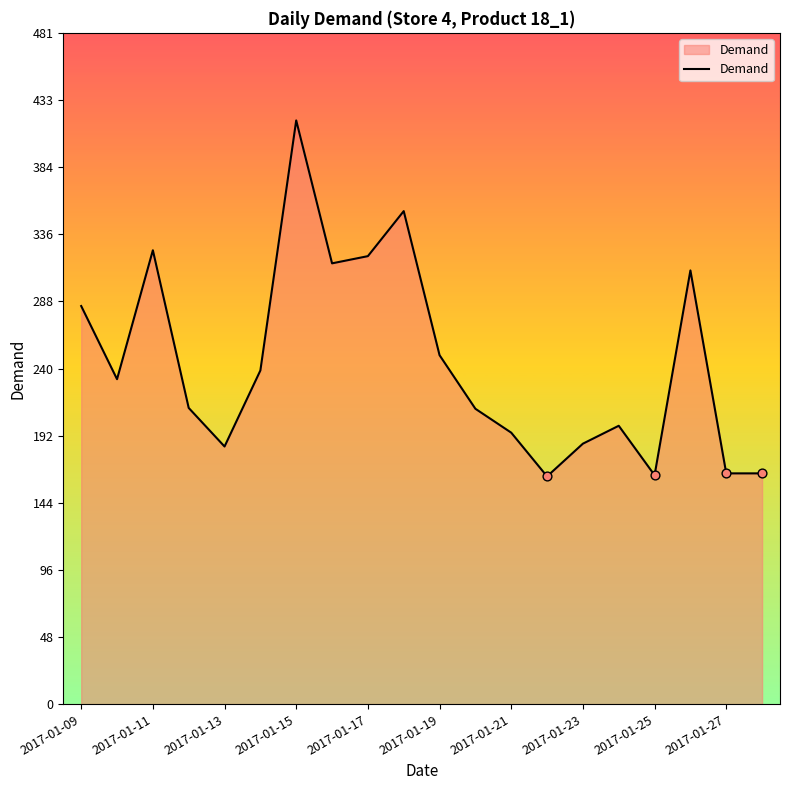

What is the smallest value displayed?

163.1